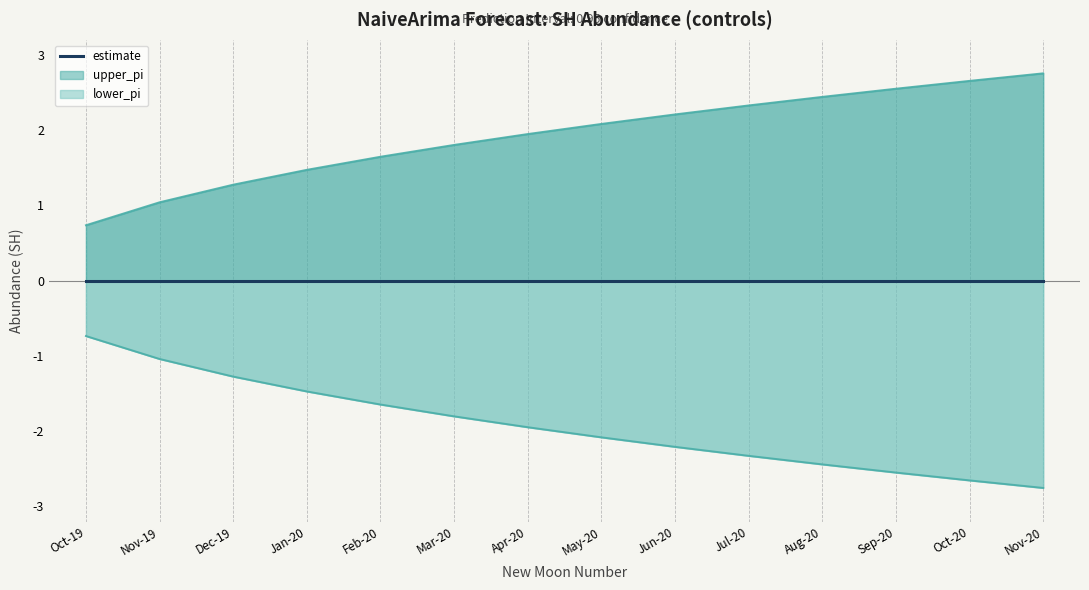

Which category has the highest value in the lower_pi outline series?

Oct-19